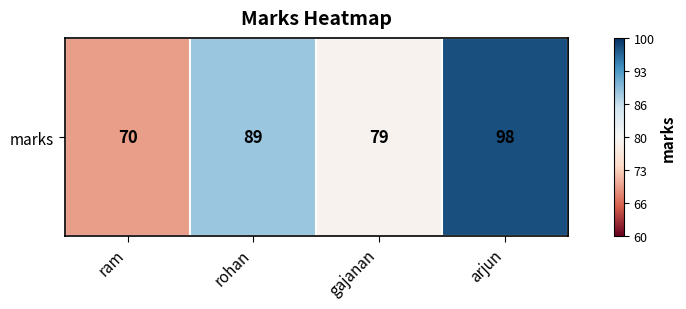

Count the number of values greater than 89.

1